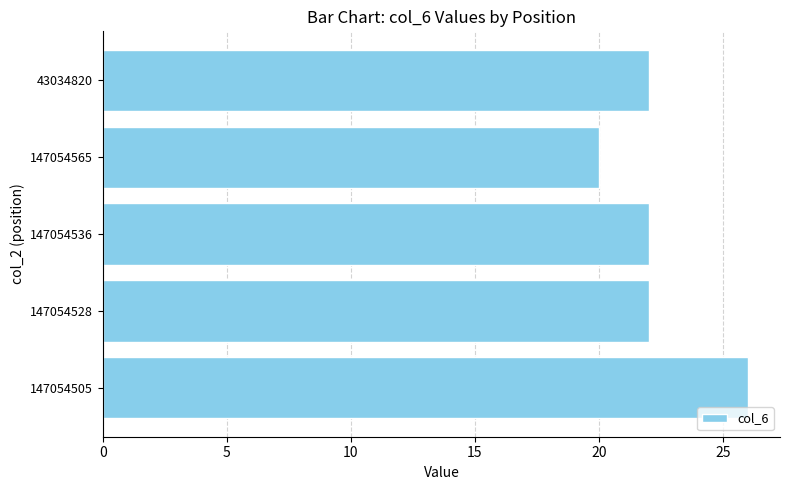

What is the smallest value displayed?

20